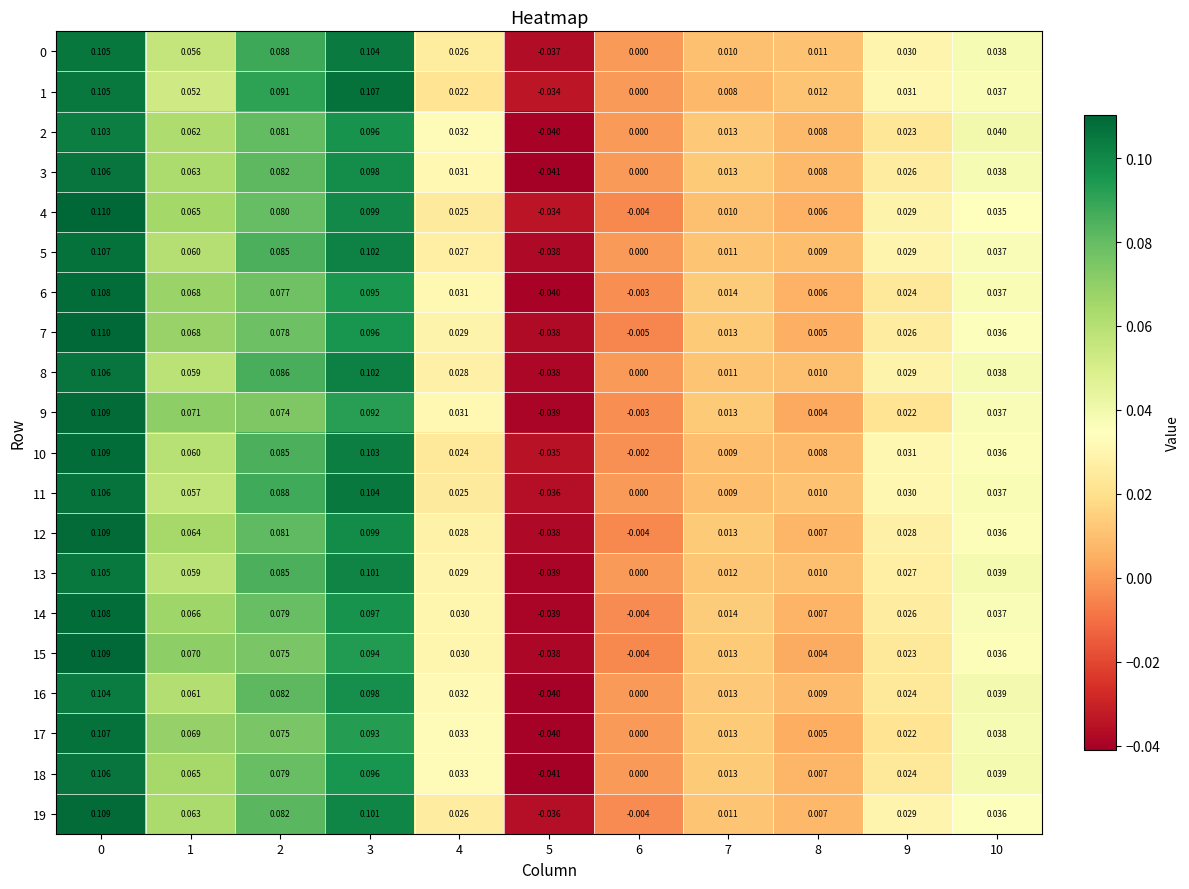

At which category does the chart reach its minimum across all series?

5